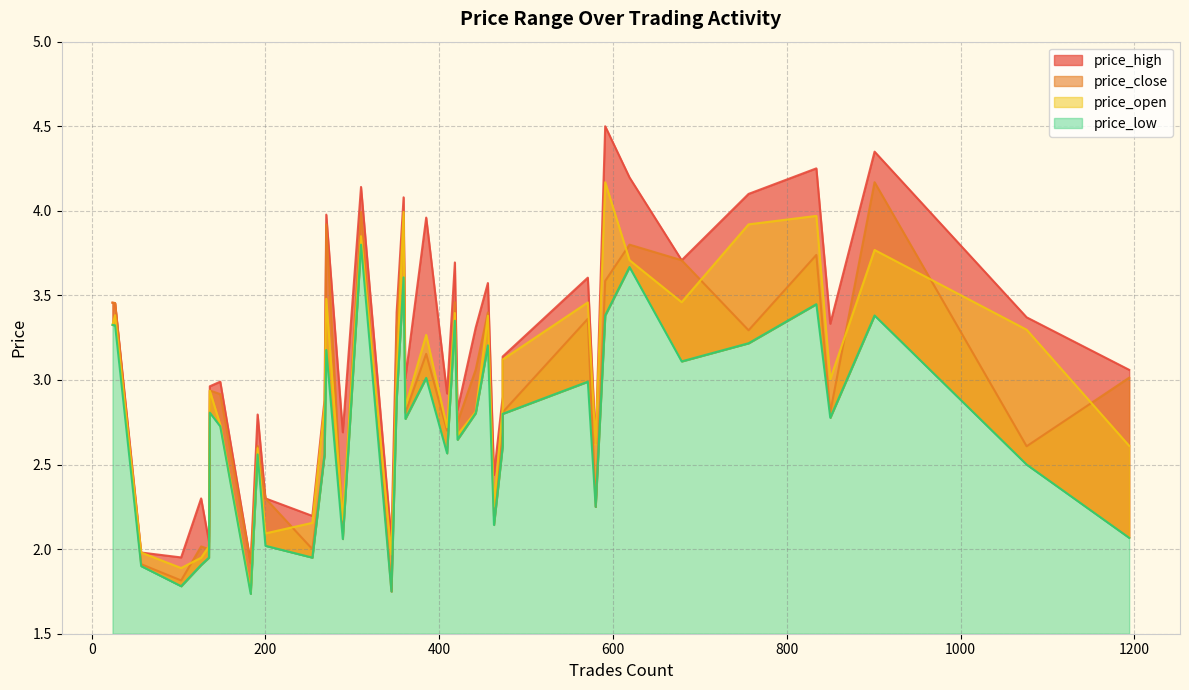

What is the difference between the highest and lowest values at 385?

0.9